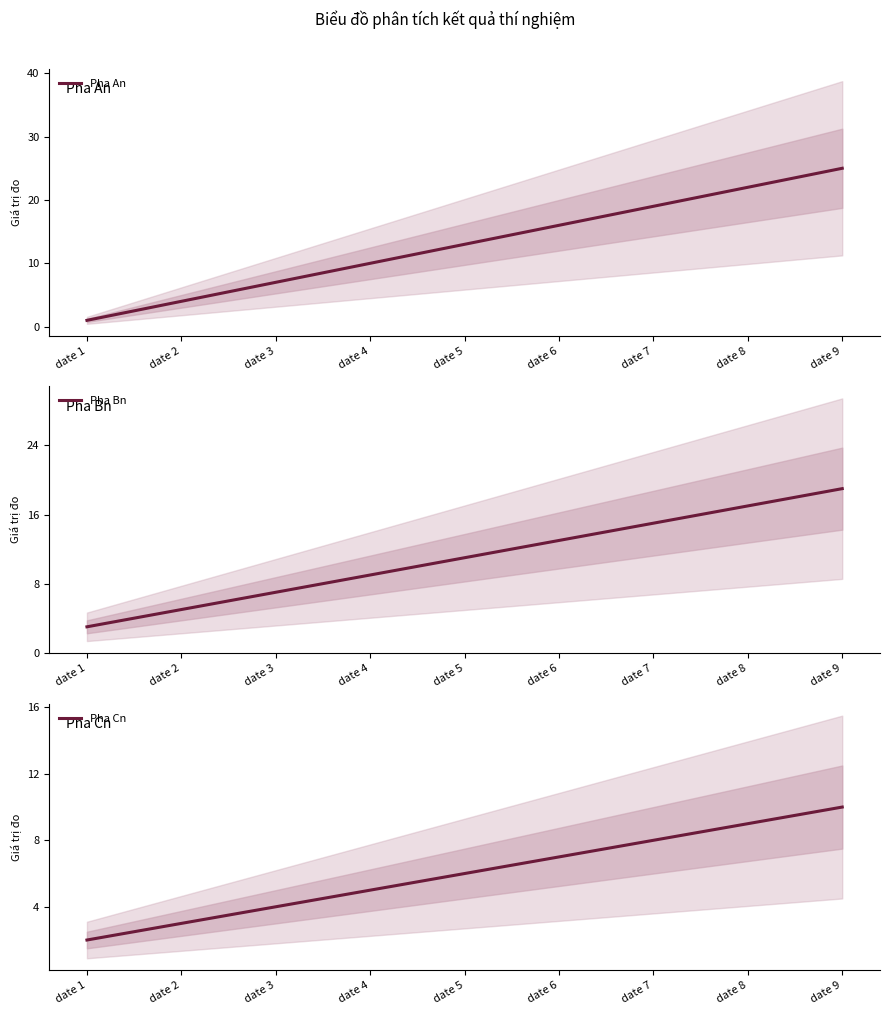

True or false: Pha An has a value of 16 at date 6.

True